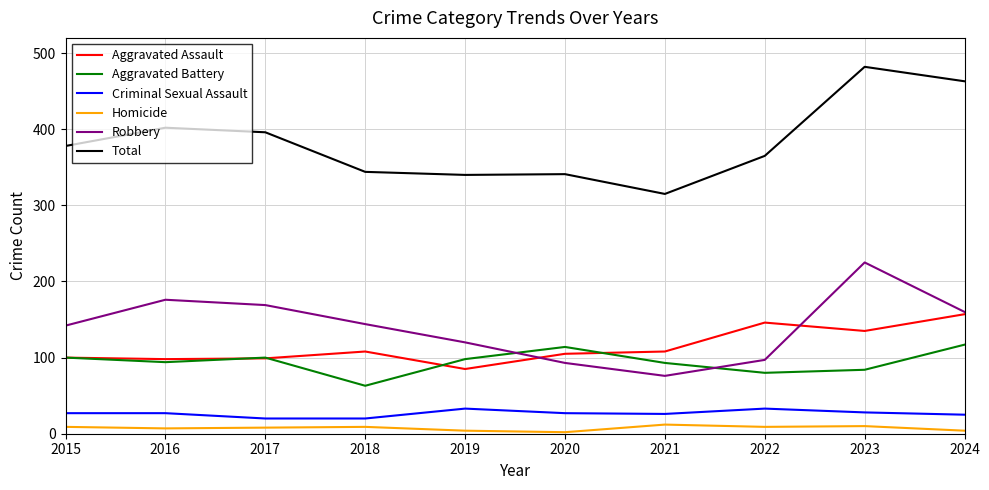

What are all the series names shown in the legend?

Aggravated Assault, Aggravated Battery, Criminal Sexual Assault, Homicide, Robbery, Total